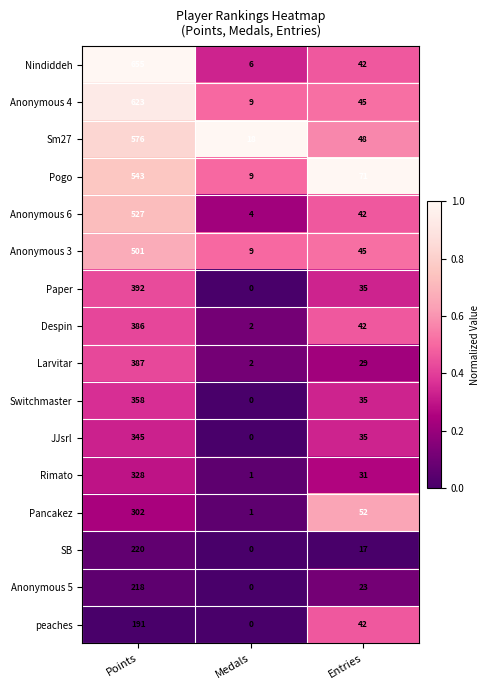

True or false: SB has a value of 351 at Points.

False